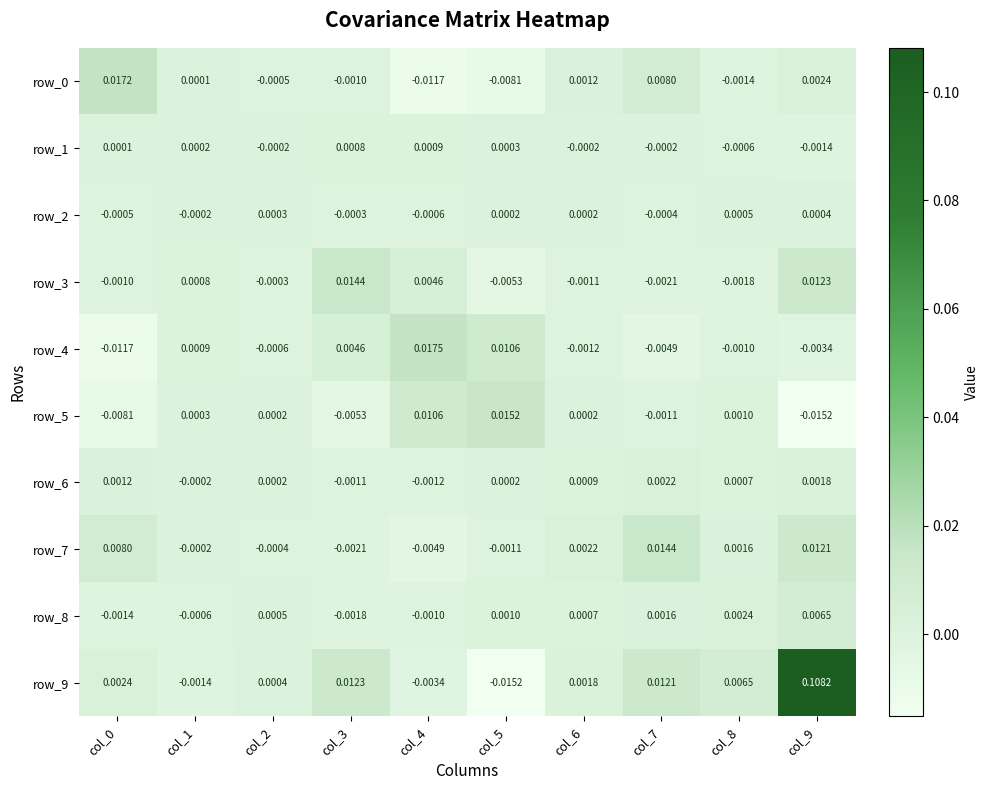

Is the value of row_3 at col_4 greater than the value of row_5 at col_7?

Yes